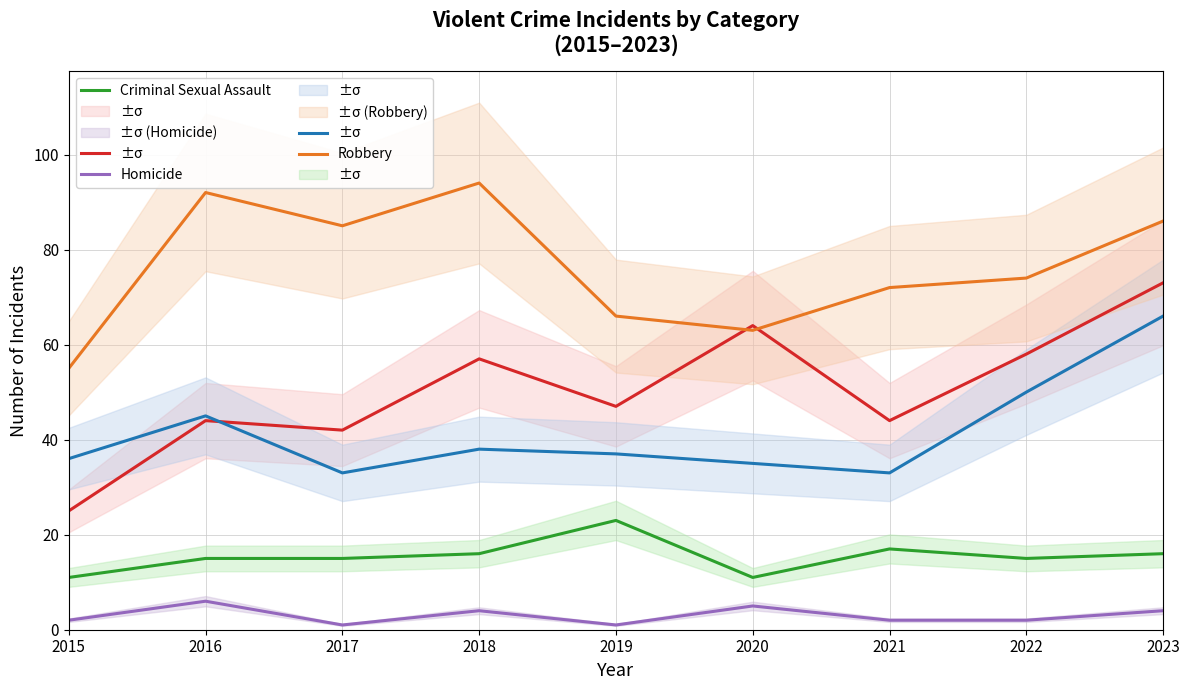

Reading left to right, transcribe all the data shown in this chart.

Aggravated Assault: 2015=25	2016=44	2017=42	2018=57	2019=47	2020=64	2021=44	2022=58	2023=73
Aggravated Battery: 2015=36	2016=45	2017=33	2018=38	2019=37	2020=35	2021=33	2022=50	2023=66
Criminal Sexual Assault: 2015=11	2016=15	2017=15	2018=16	2019=23	2020=11	2021=17	2022=15	2023=16
Homicide: 2015=2	2016=6	2017=1	2018=4	2019=1	2020=5	2021=2	2022=2	2023=4
Robbery: 2015=55	2016=92	2017=85	2018=94	2019=66	2020=63	2021=72	2022=74	2023=86